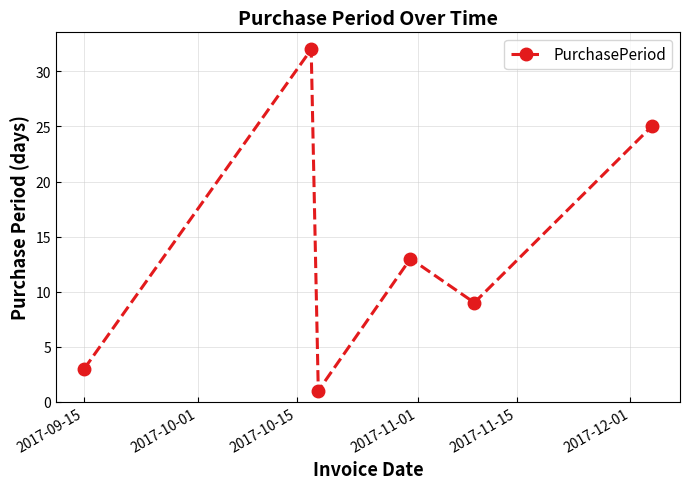

How many interior local peaks (higher than both neighbors) does the data have?

2